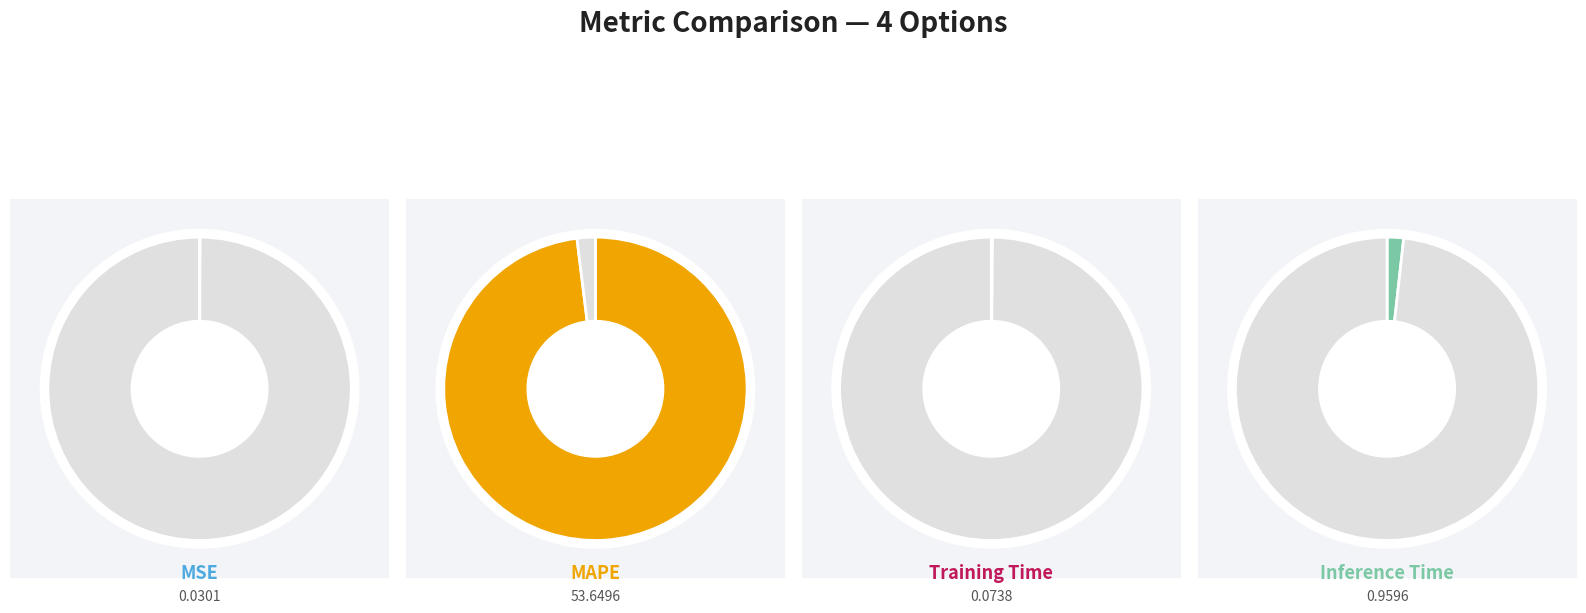

Which category has the smallest portion of the pie?

MSE